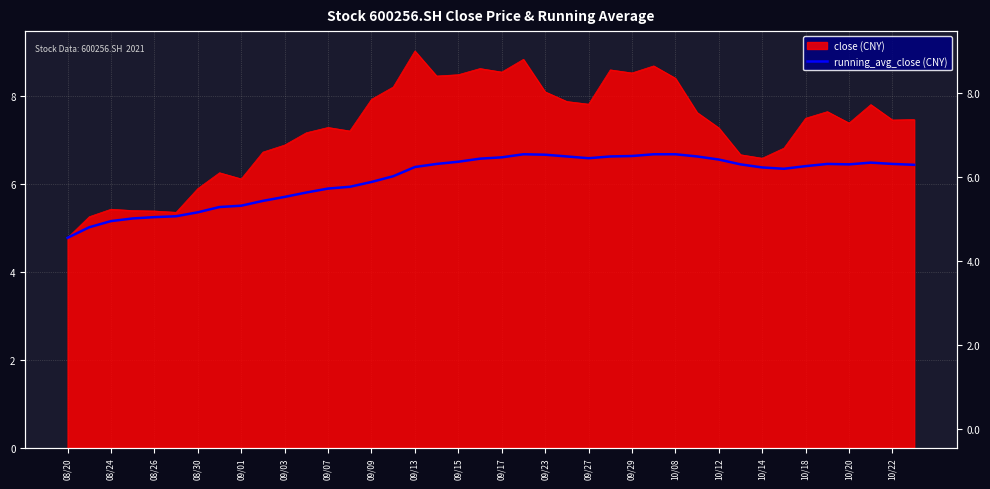

Which has a higher value, 10/12 or 08/26?

10/12